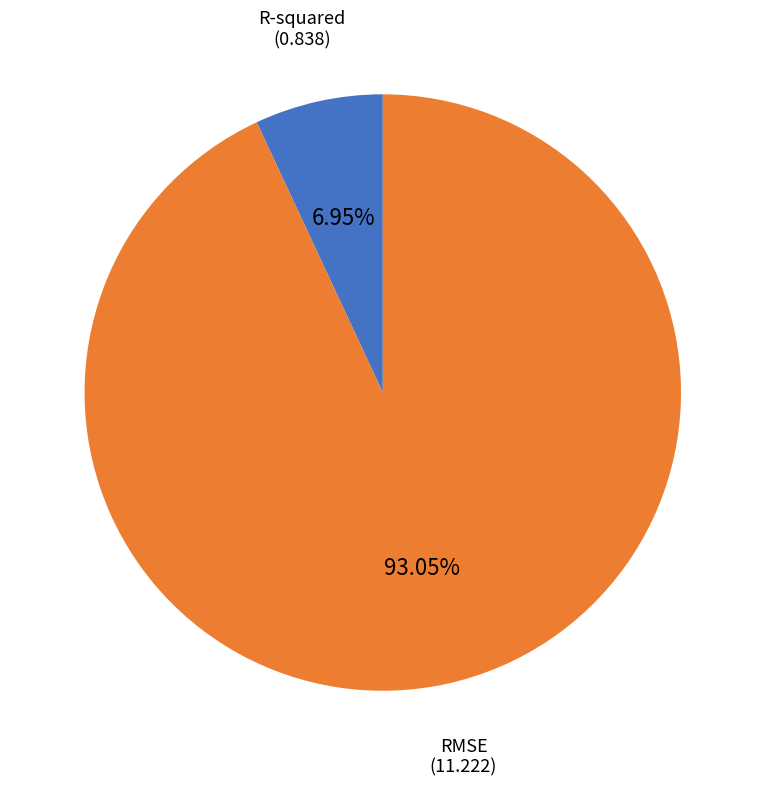

The RMSE slice represents 99% of the pie. True or false?

False